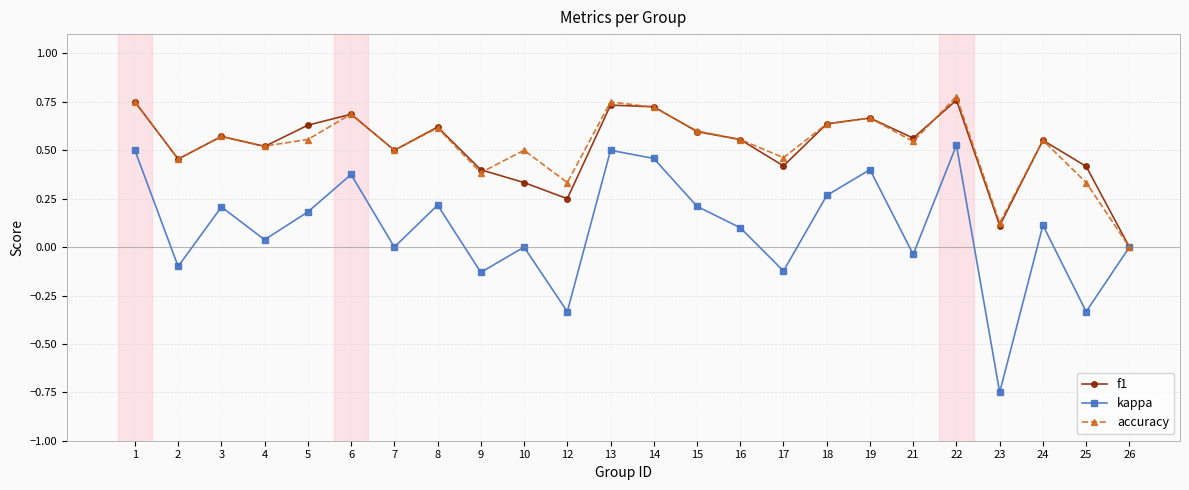

At which category does f1 reach its first local peak?

3